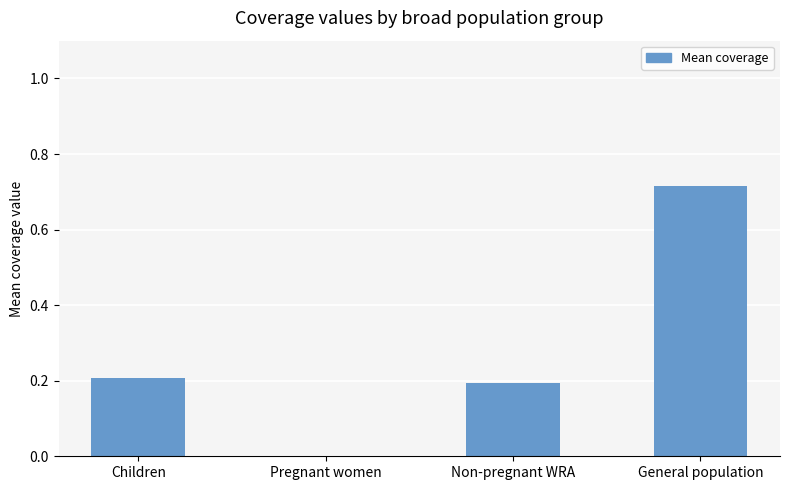

What is the change in value from Children to Pregnant women?

-0.2